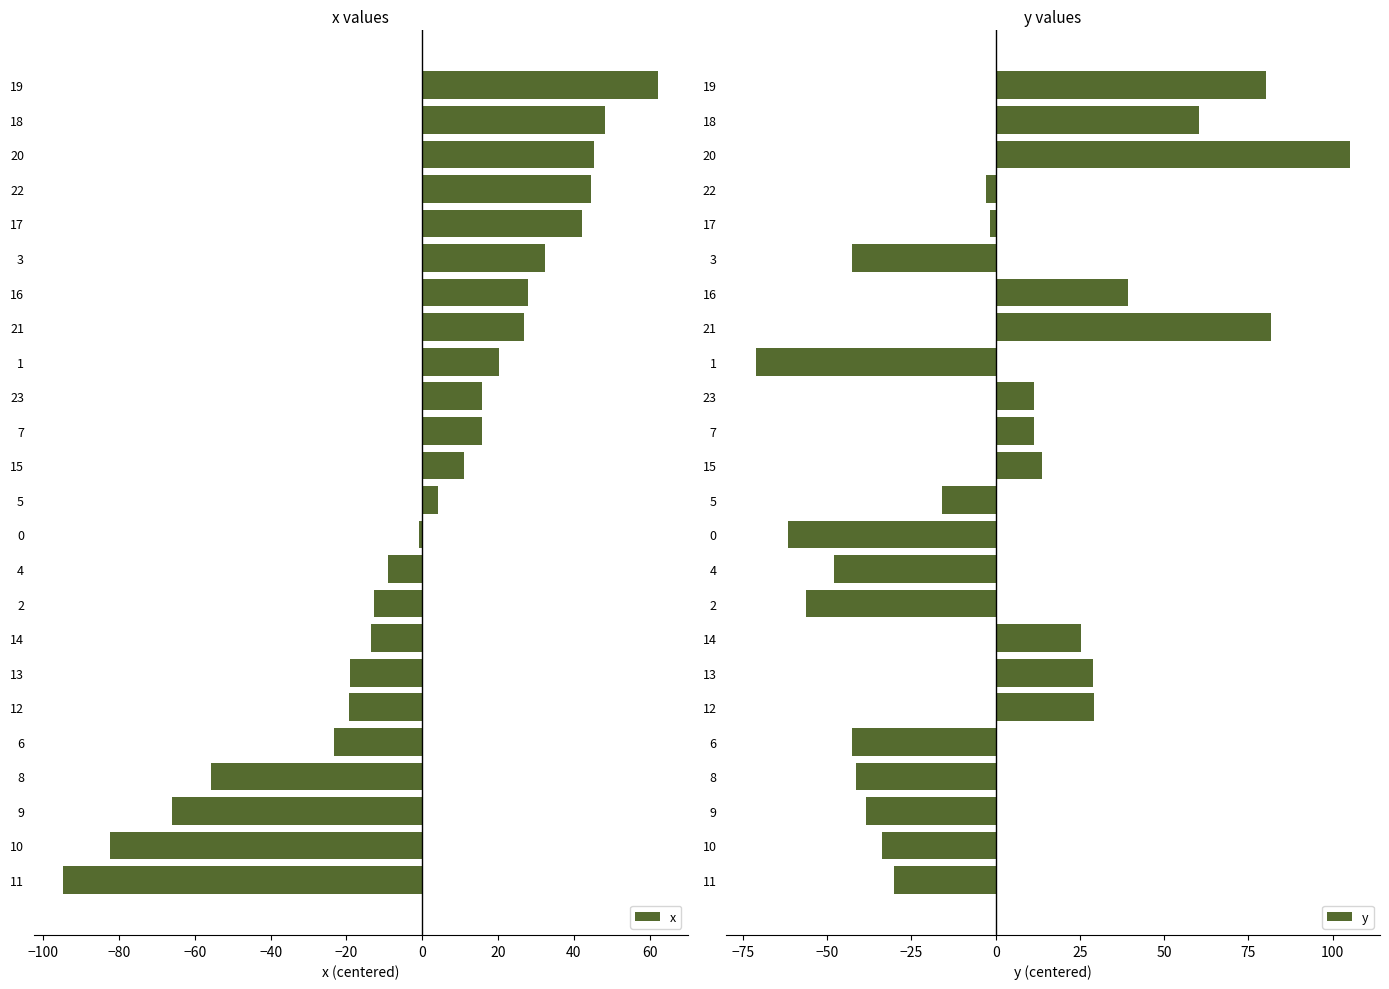

Which category has the lowest value in the x series?

11